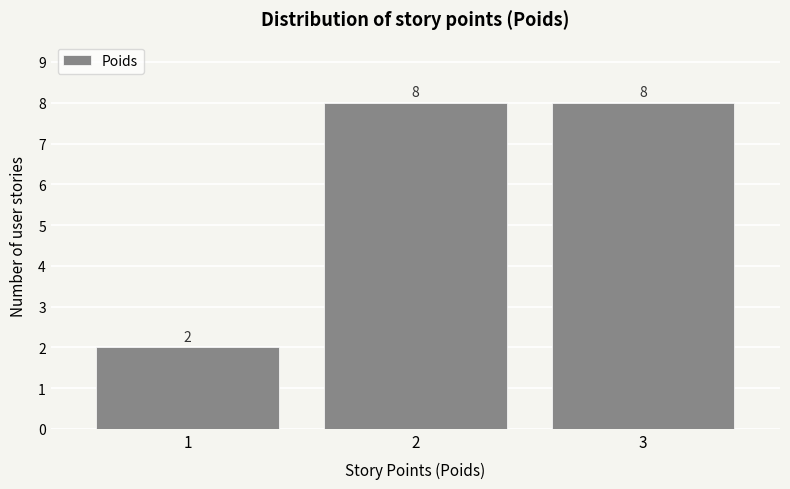

Reading left to right, transcribe all the data shown in this chart.

1=2	2=8	3=8